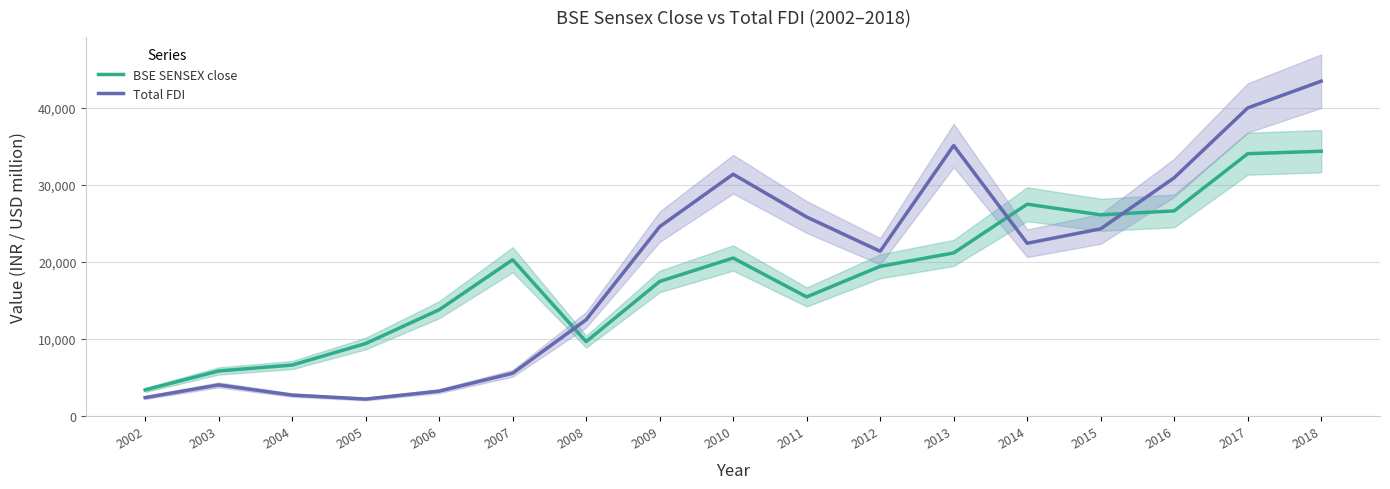

Rank the series by their maximum value, from lowest to highest.

BSE SENSEX close, Total FDI